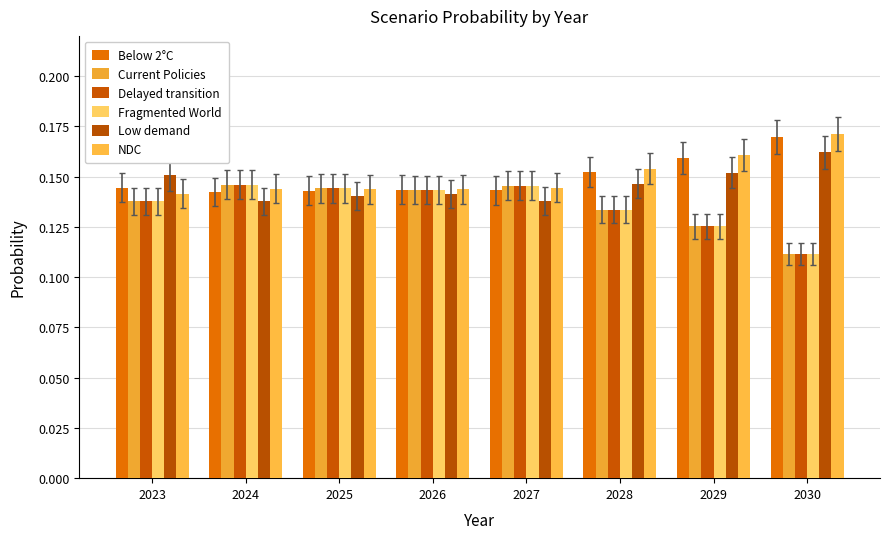

Is it true that NDC equals 0.1 at 2024?

False